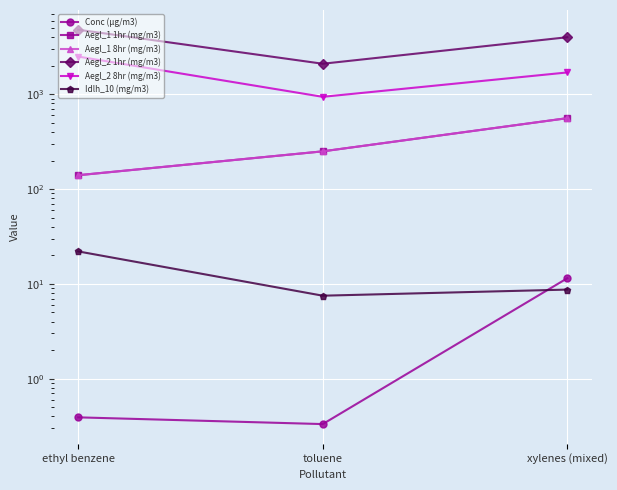

Which has a higher value, ethyl benzene or toluene?

ethyl benzene